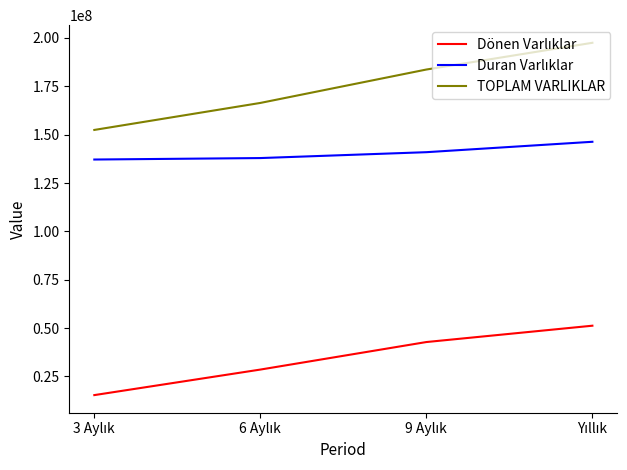

How many lines are shown in the chart?

3